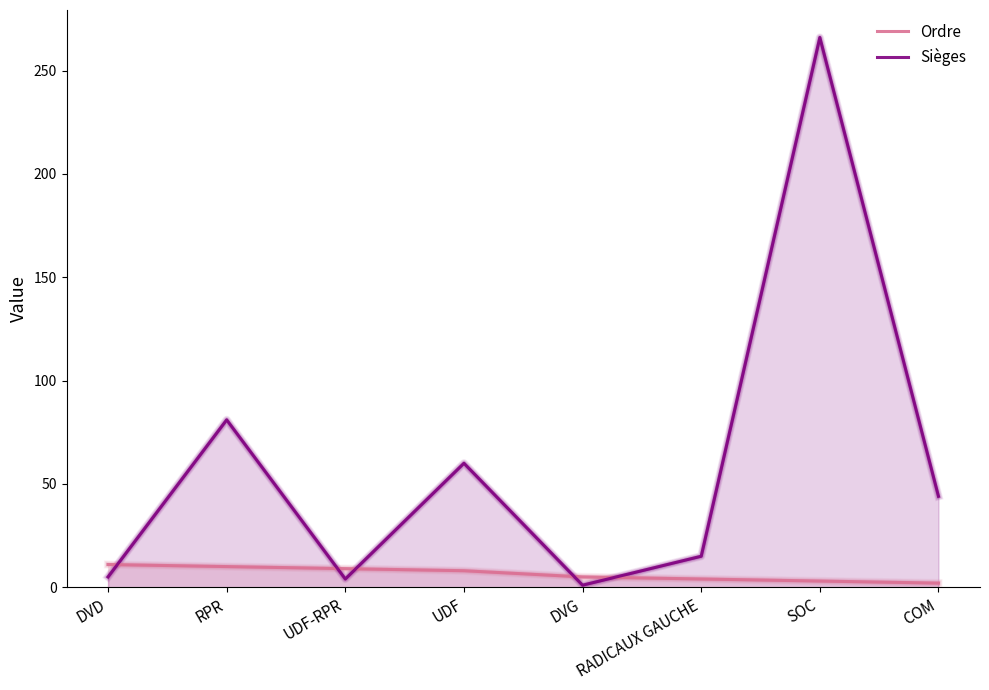

Reading right to left, transcribe all the data shown in this chart.

Ordre: 2	3	4	5	8	9	10	11
Sièges: 44	266	15	1	60	4	81	5